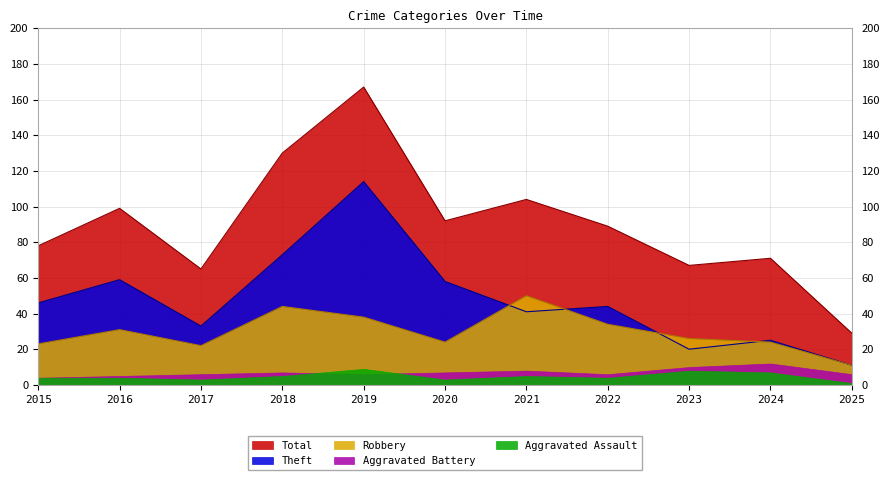

Which series has the largest range (max minus min)?

Total